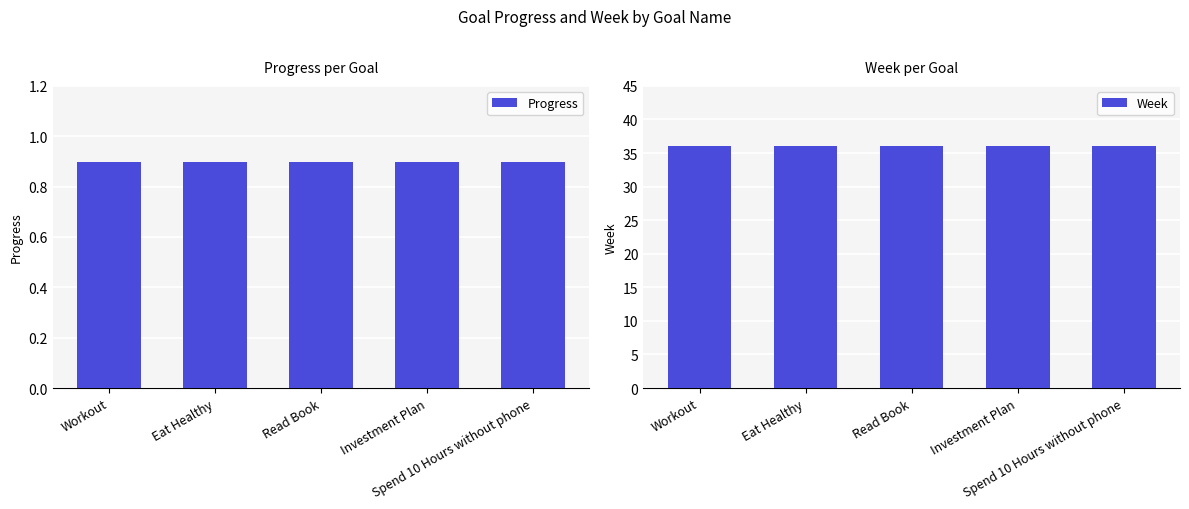

Between Workout and Eat Healthy, which is larger?

Workout